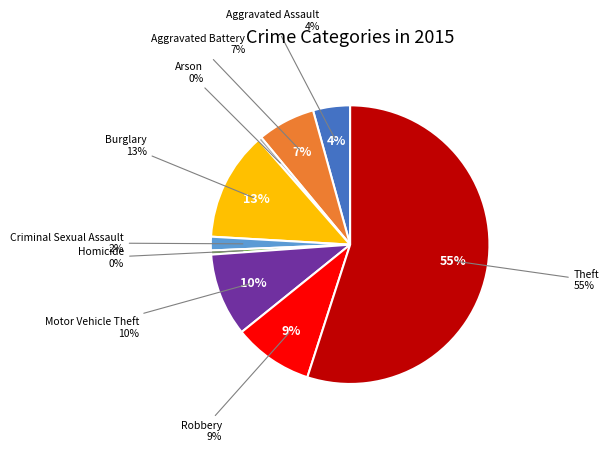

What is the change in value from Homicide to Theft?

+56851